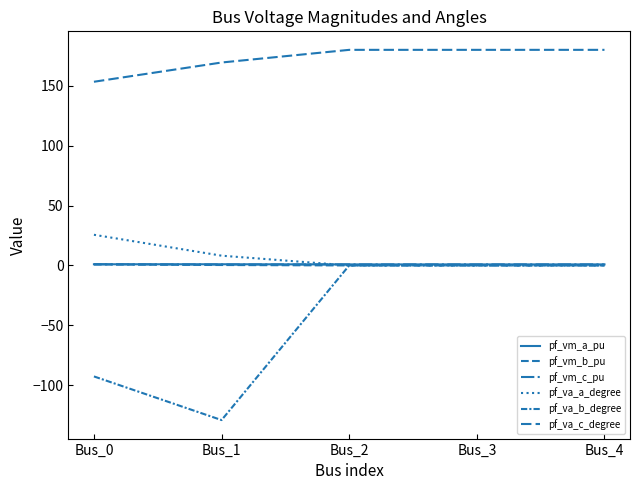

What is the total value across all series at Bus_2?

181.7